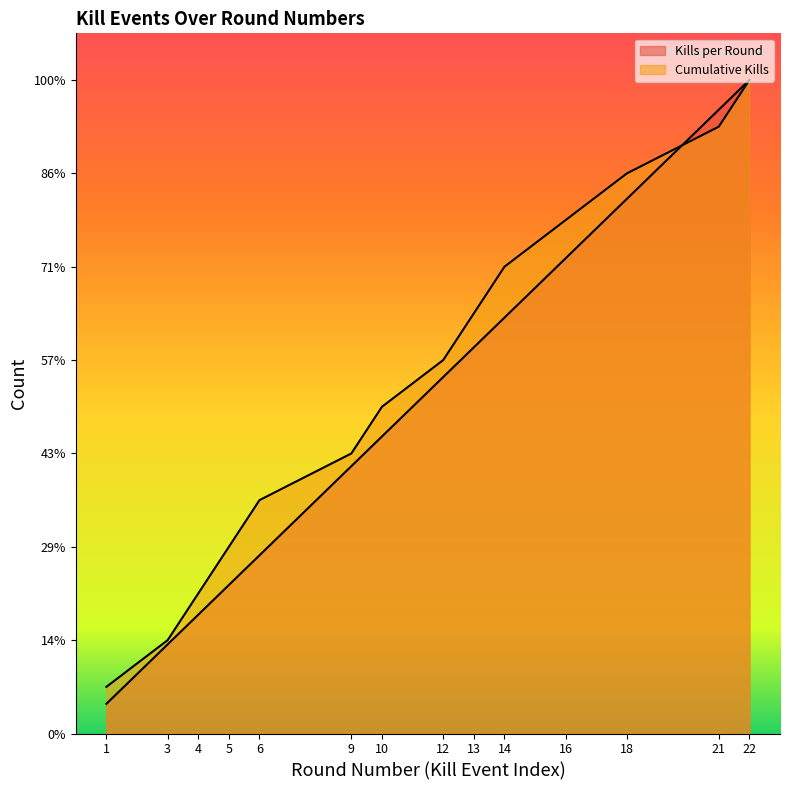

Where is Kills per Round nearest to the value 7?

12